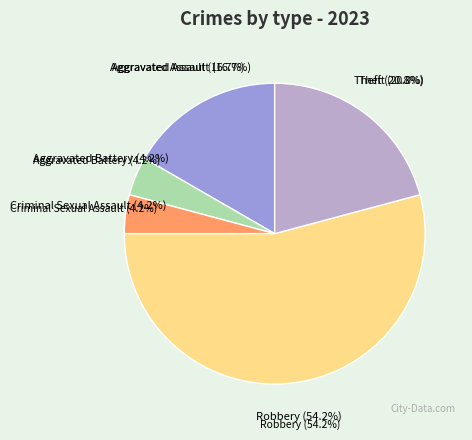

What is the smallest slice in the pie chart?

Aggravated Battery